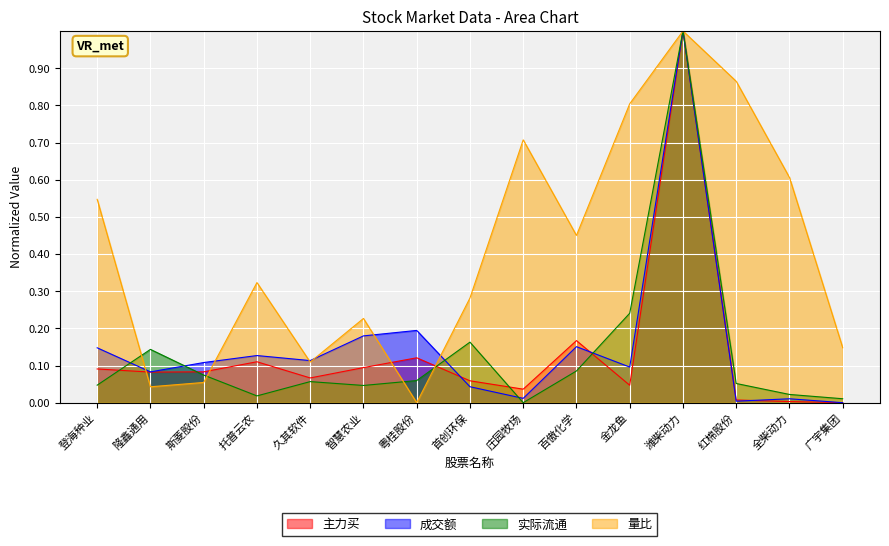

At which label is 量比 closest to 0?

粤桂股份